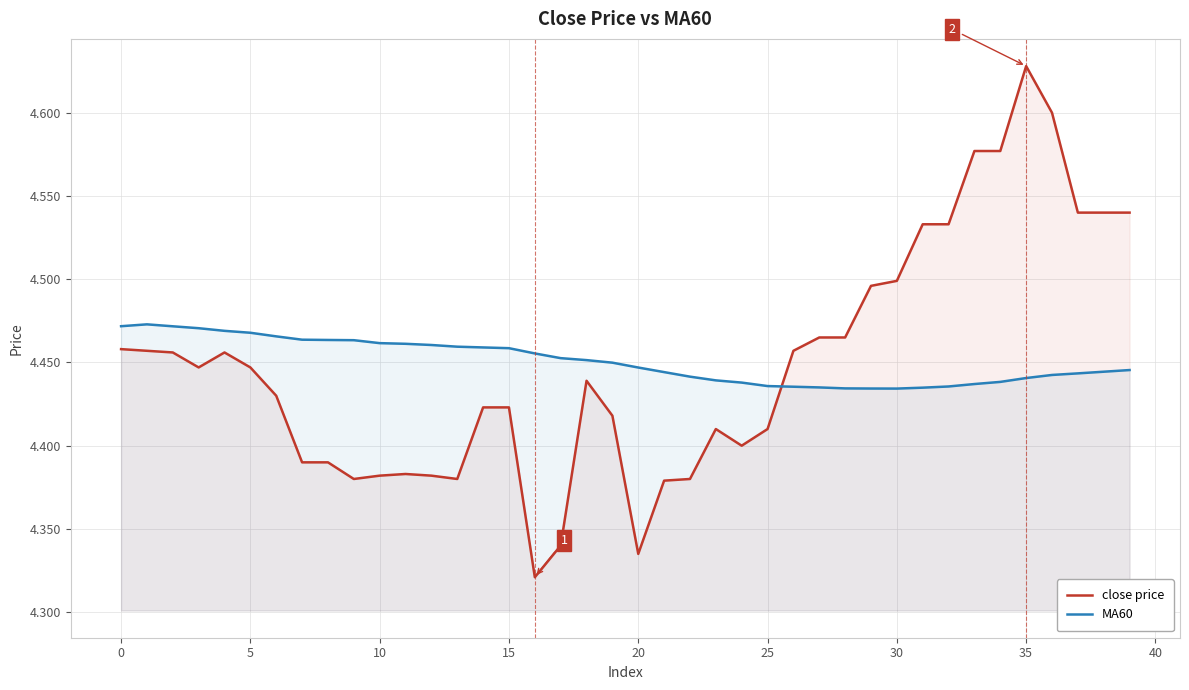

The value of MA60 at 0 is 7.6. True or false?

False